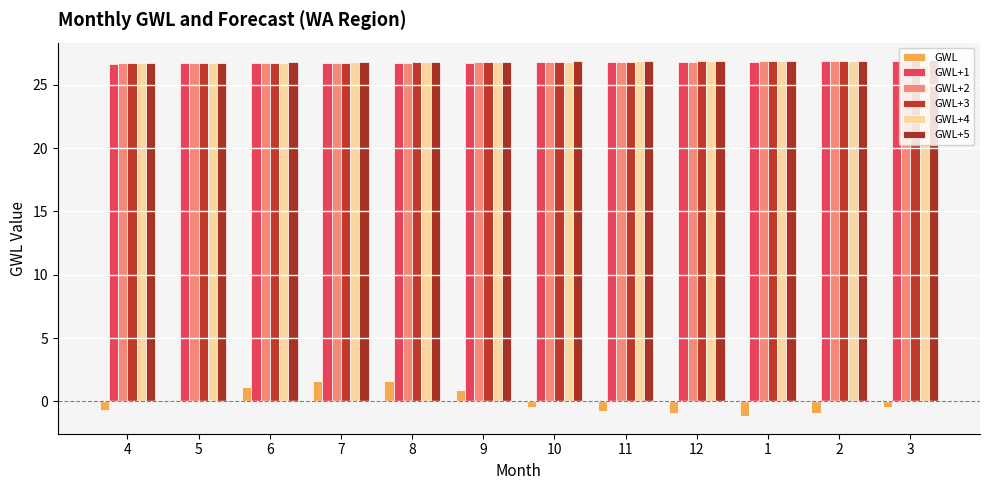

How many bars are there in each group?

6